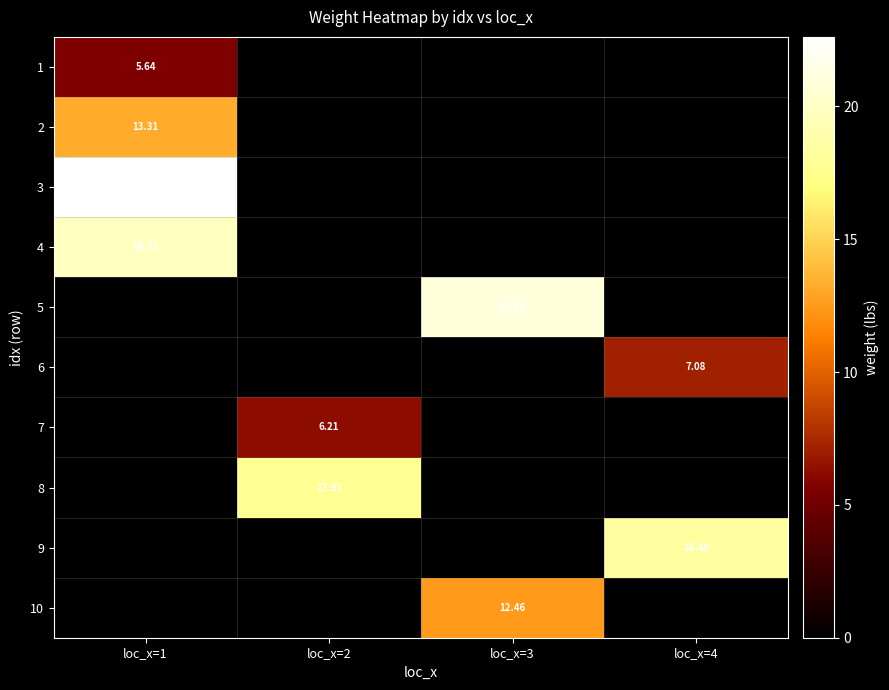

At which label does 2 reach its peak?

loc_x=1